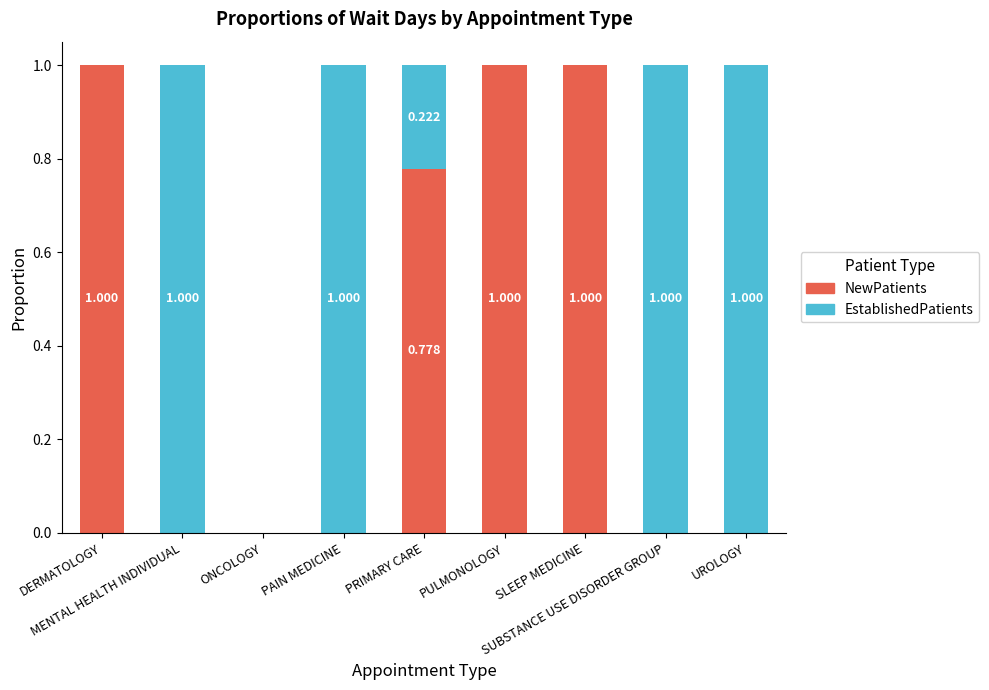

How many data points in NewPatients are above 0?

4